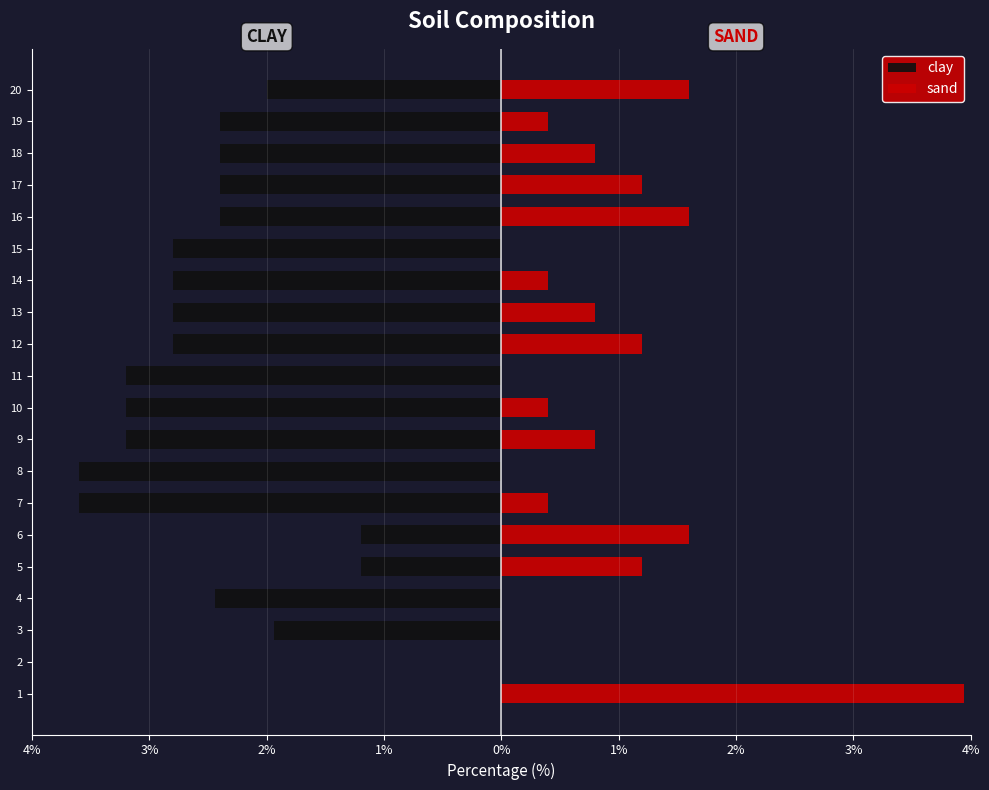

Which has a higher value, 16 or 14?

16